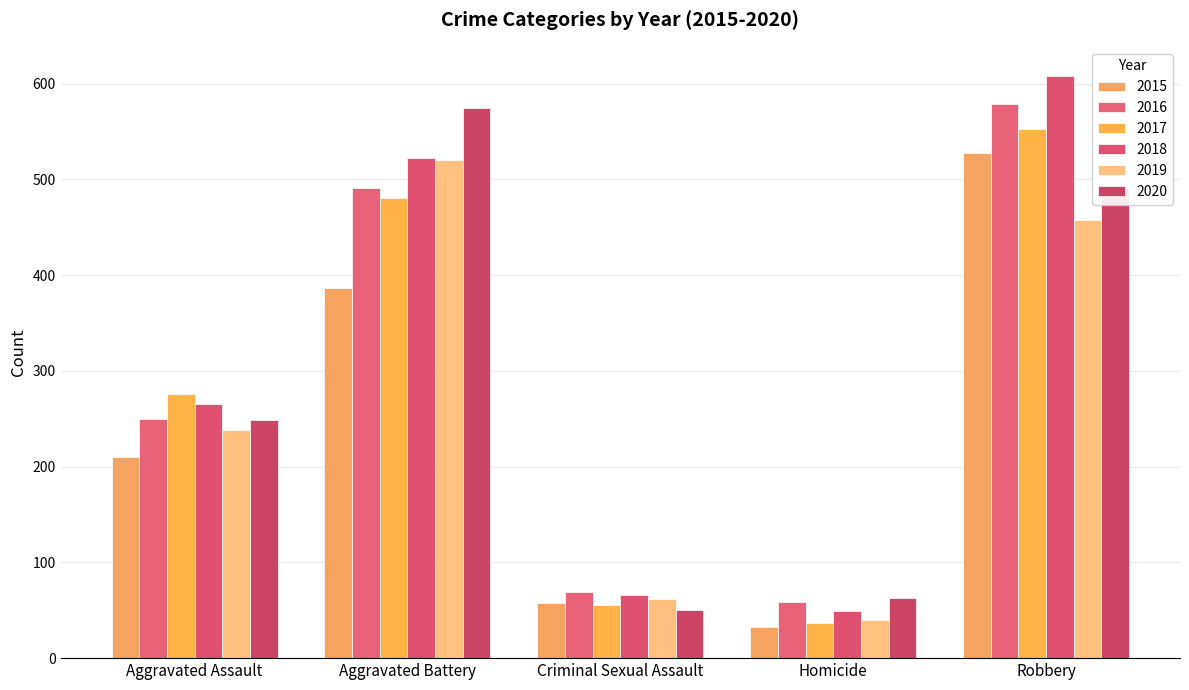

What is the difference between the 2019 values at Homicide and Criminal Sexual Assault?

22